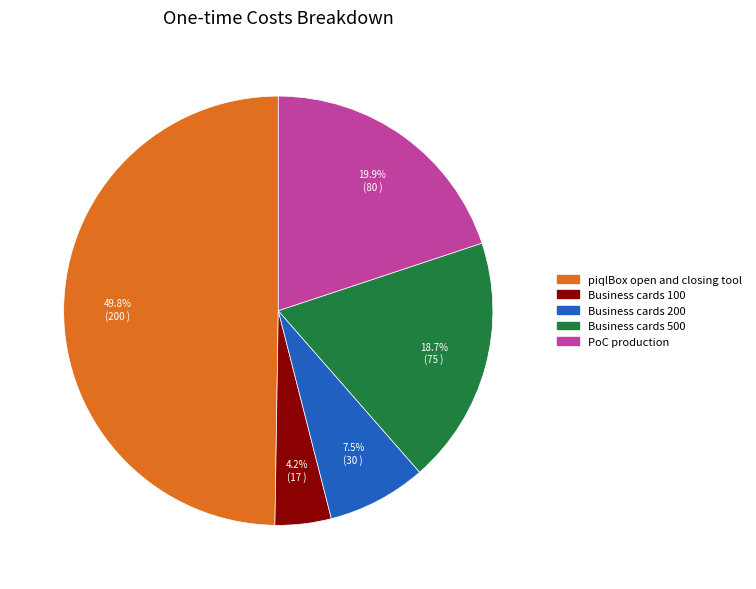

Count the number of slices in the pie.

5